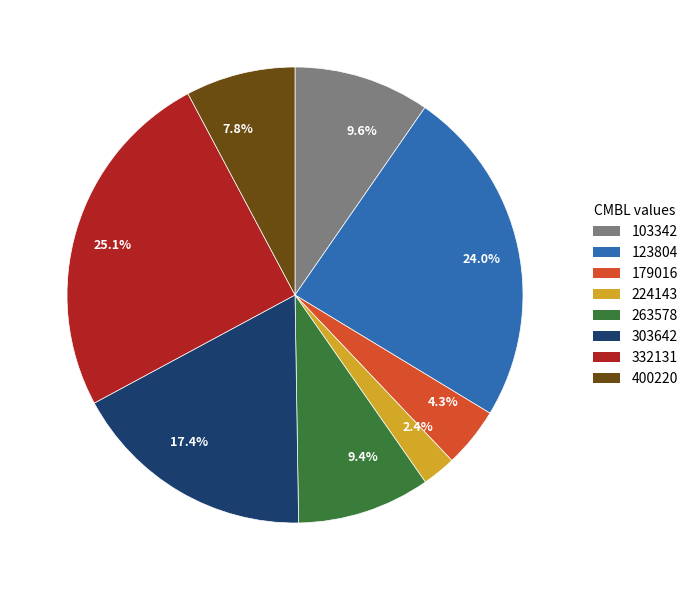

Which category has the smallest portion of the pie?

2.4%